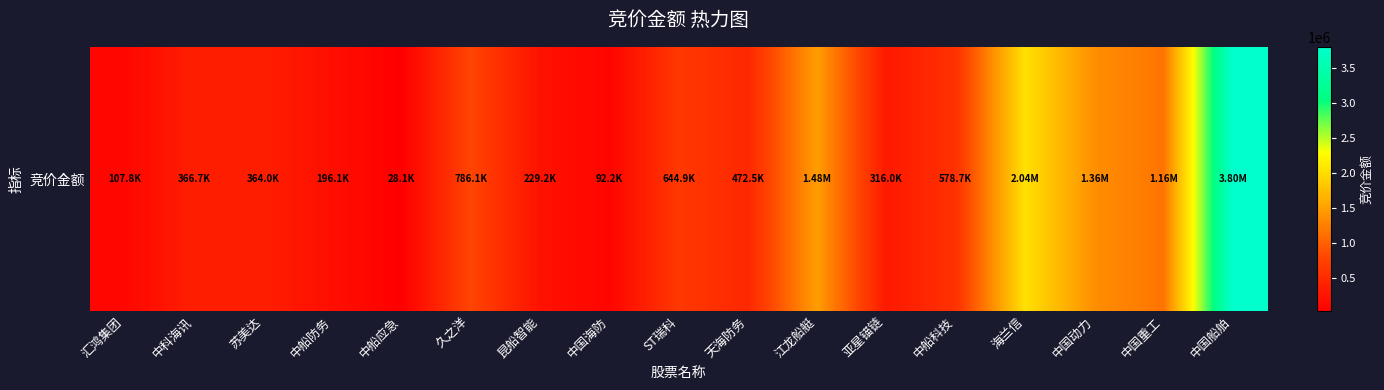

What is the average value?

824788